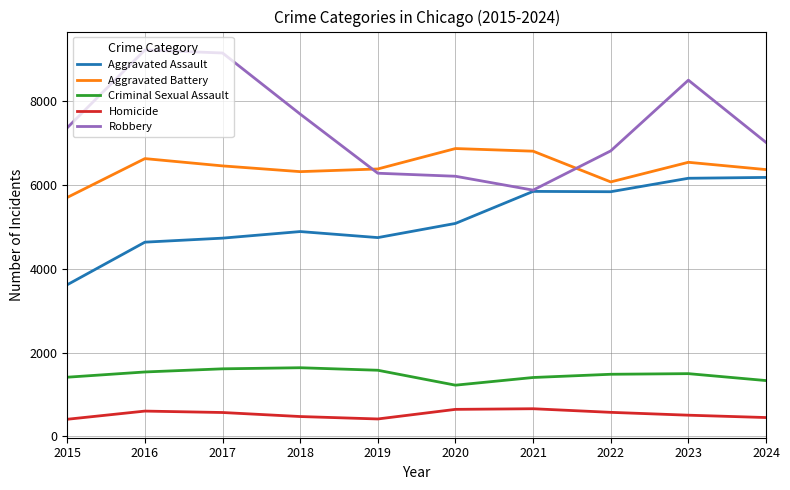

What is the maximum value for Homicide?

662